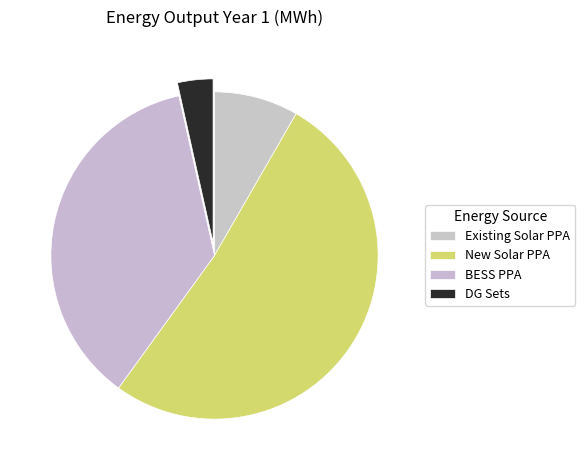

To the nearest percent, what is the average slice percentage?

25%